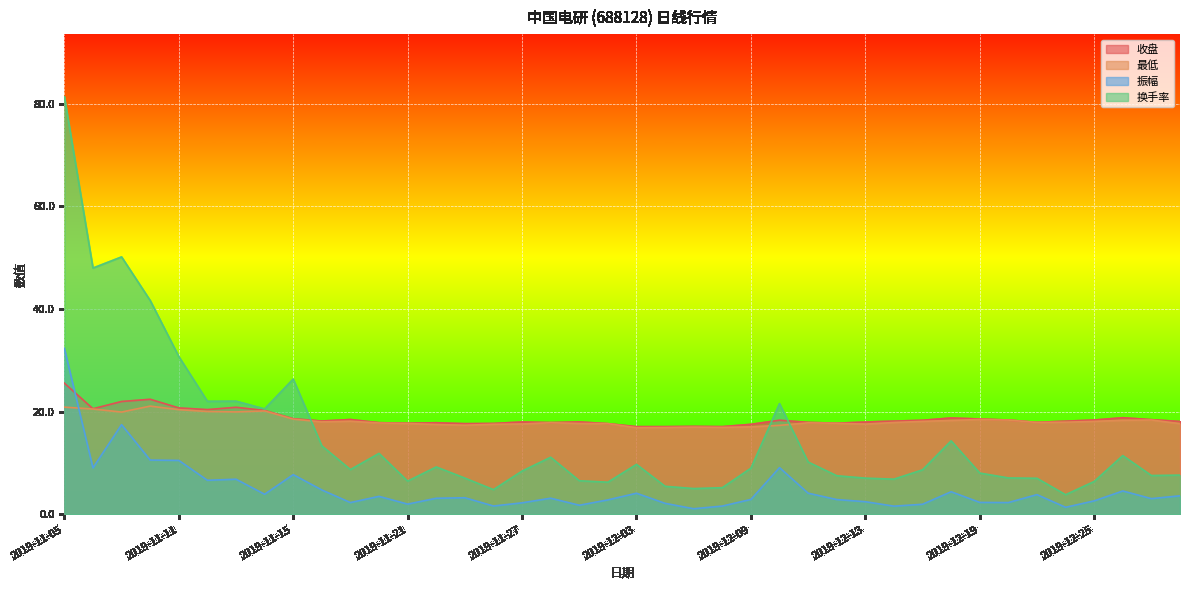

The value of 收盘 at 2019-11-14 is 5.4. True or false?

False